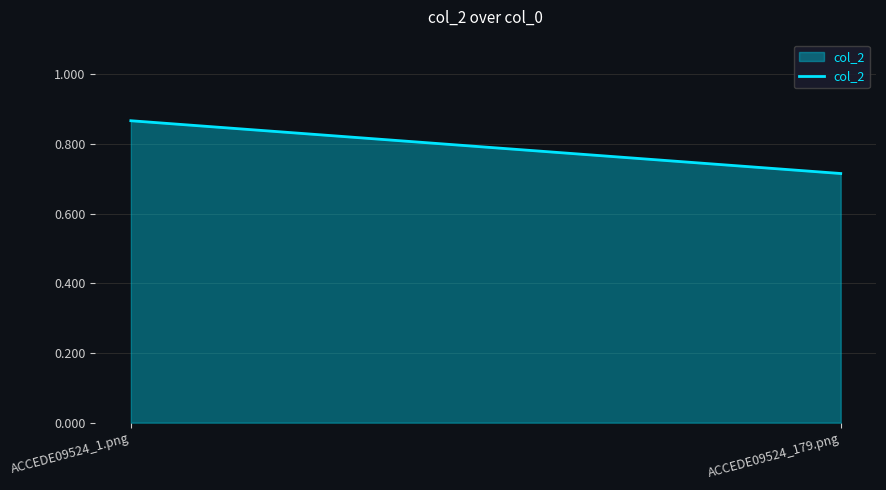

What is the label of the 1st point from the right?

ACCEDE09524_179.png